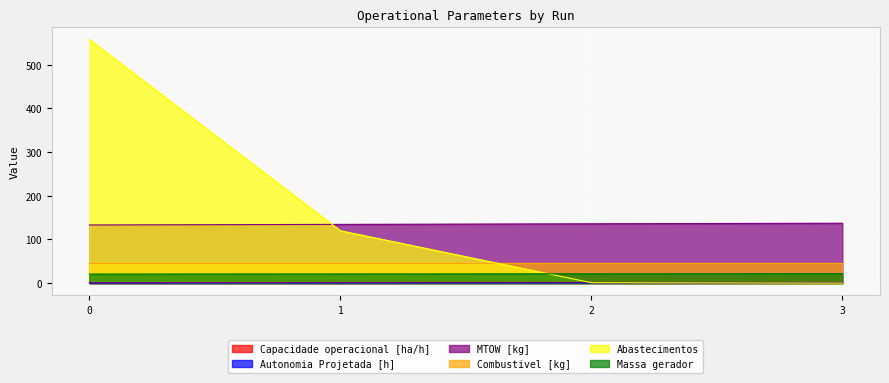

What value does the Massa gerador series have at 3?

21.8